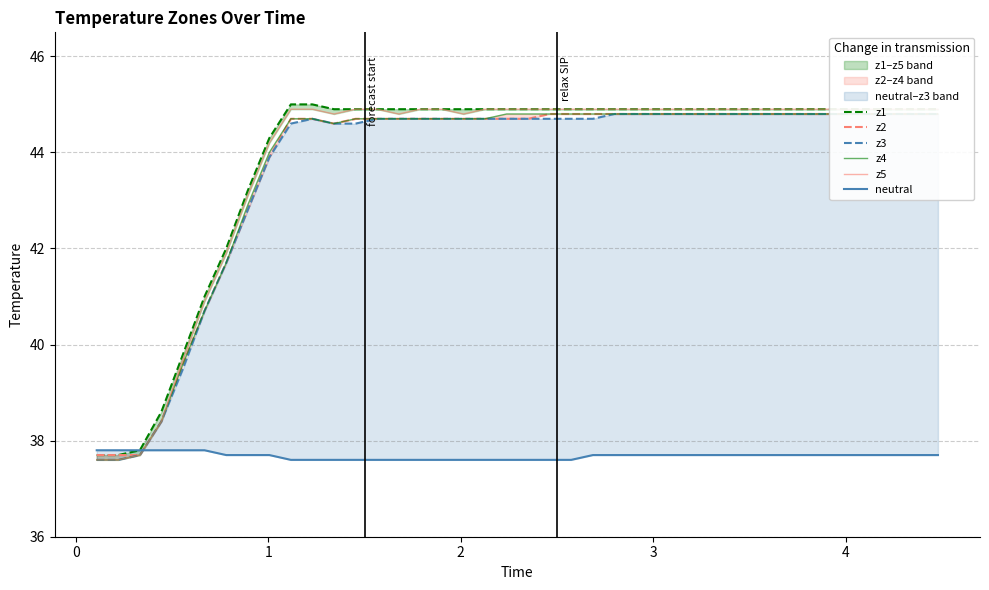

Reading left to right, list all the values displayed in this chart.

z1: 37.7	37.7	37.8	38.6	39.8	41.0	42.0	43.2	44.3	45.0	45.0	44.9	44.9	44.9	44.9	44.9	44.9	44.9	44.9	44.9	44.9	44.9	44.9	44.9	44.9	44.9	44.9	44.9	44.9	44.9	44.9	44.9	44.9	44.9	44.9	44.9	44.9	44.9	44.9	44.9
z2: 37.7	37.7	37.7	38.4	39.6	40.7	41.7	42.8	43.9	44.7	44.7	44.6	44.7	44.7	44.7	44.7	44.7	44.7	44.7	44.7	44.7	44.8	44.8	44.8	44.8	44.8	44.8	44.8	44.8	44.8	44.8	44.8	44.8	44.8	44.8	44.8	44.8	44.8	44.8	44.8
z3: 37.6	37.6	37.7	38.4	39.5	40.7	41.7	42.8	43.9	44.6	44.7	44.6	44.6	44.7	44.7	44.7	44.7	44.7	44.7	44.7	44.7	44.7	44.7	44.7	44.8	44.8	44.8	44.8	44.8	44.8	44.8	44.8	44.8	44.8	44.8	44.8	44.8	44.8	44.8	44.8
z4: 37.6	37.6	37.7	38.4	39.6	40.7	41.7	42.9	44.0	44.7	44.7	44.6	44.7	44.7	44.7	44.7	44.7	44.7	44.7	44.8	44.8	44.8	44.8	44.8	44.8	44.8	44.8	44.8	44.8	44.8	44.8	44.8	44.8	44.8	44.8	44.8	44.8	44.8	44.8	44.8
z5: 37.6	37.6	37.7	38.4	39.7	40.9	41.9	43.1	44.2	44.9	44.9	44.8	44.9	44.9	44.8	44.9	44.9	44.8	44.9	44.9	44.9	44.9	44.9	44.9	44.9	44.9	44.9	44.9	44.9	44.9	44.9	44.9	44.9	44.9	44.9	44.9	44.9	44.9	44.9	44.9
neutral: 37.8	37.8	37.8	37.8	37.8	37.8	37.7	37.7	37.7	37.6	37.6	37.6	37.6	37.6	37.6	37.6	37.6	37.6	37.6	37.6	37.6	37.6	37.6	37.7	37.7	37.7	37.7	37.7	37.7	37.7	37.7	37.7	37.7	37.7	37.7	37.7	37.7	37.7	37.7	37.7